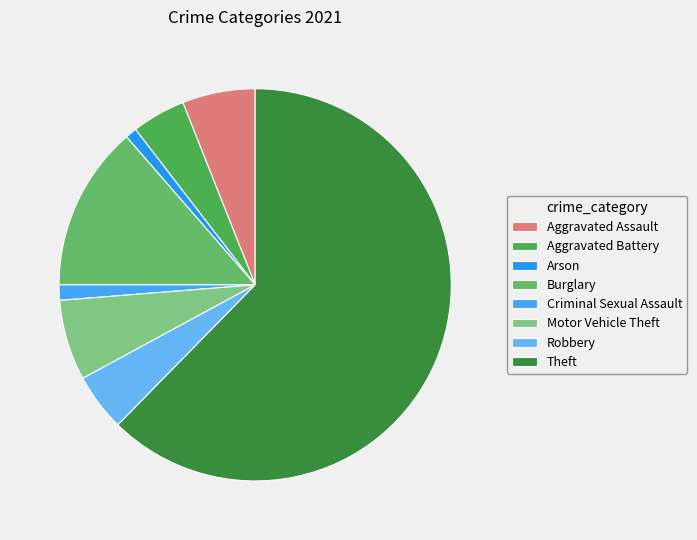

Which category has the smallest portion of the pie?

Arson